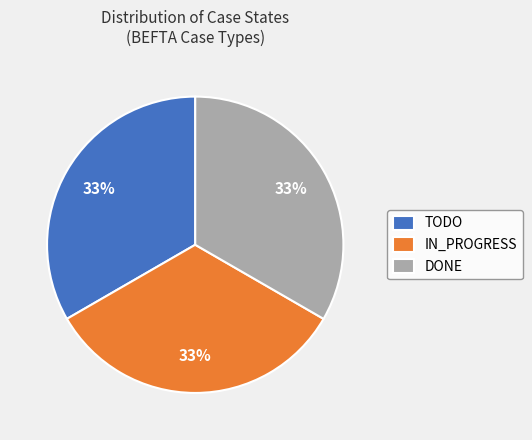

Is the sum of DONE and IN_PROGRESS greater than half?

Yes